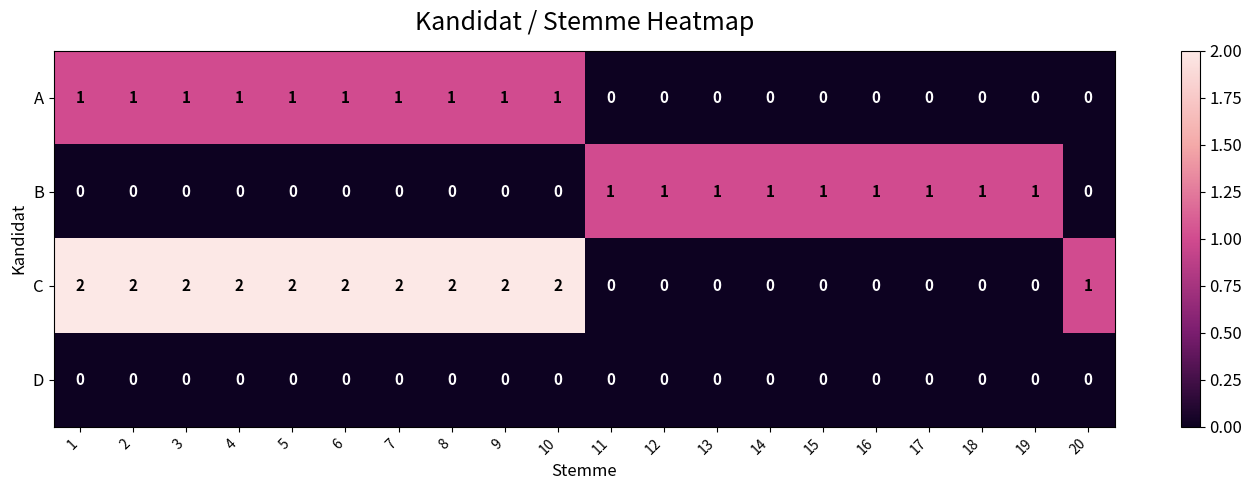

What is the sum of all B values?

9